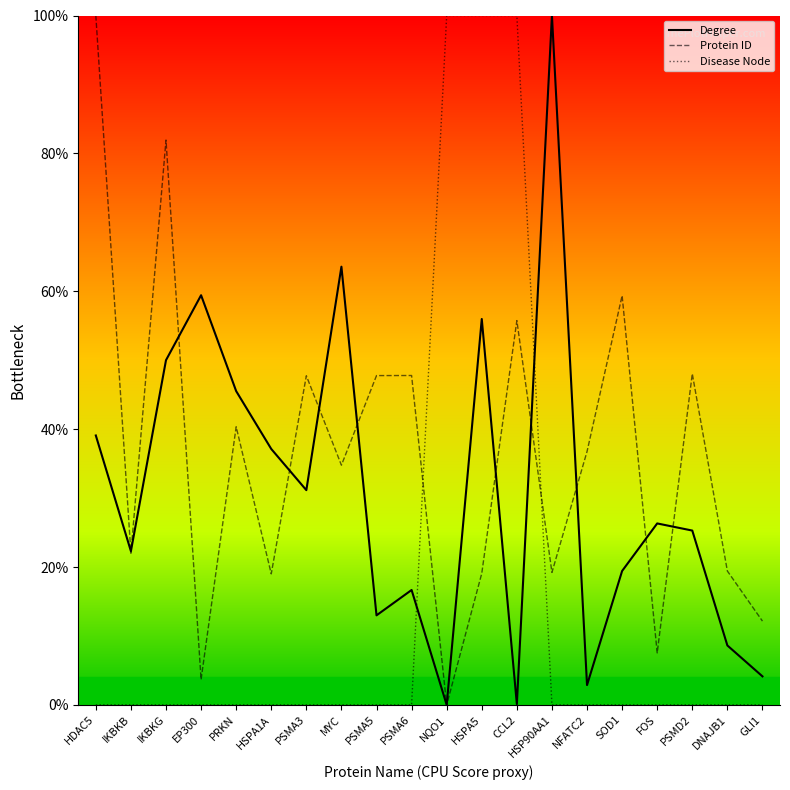

True or false: Protein ID and Degree intersect in this chart.

True